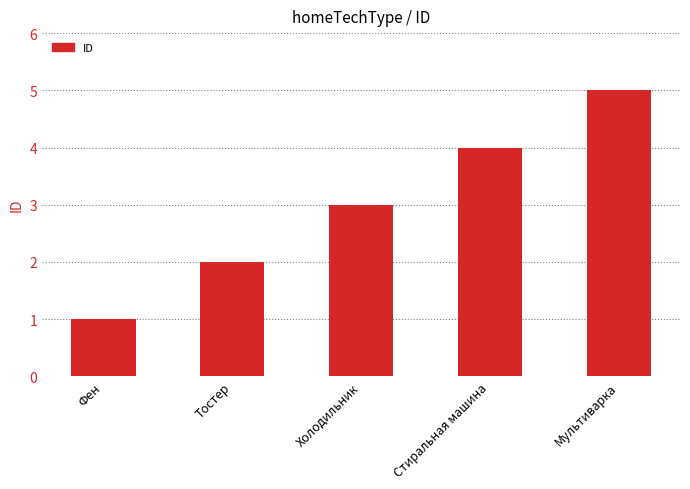

How many bars are there in total?

5